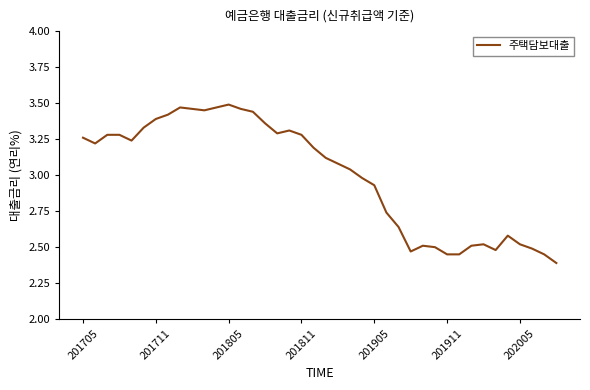

How many lines are shown in the chart?

1